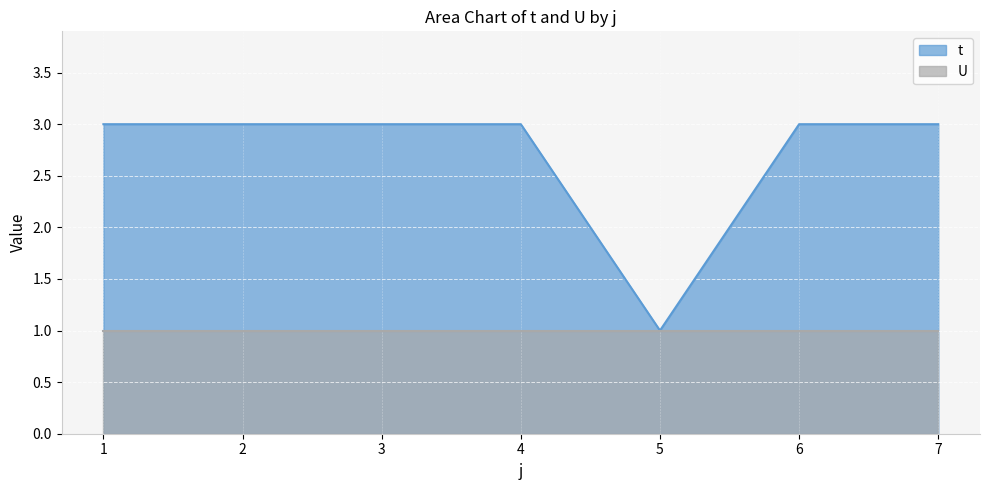

What is the value of the 3rd point from the left?

3